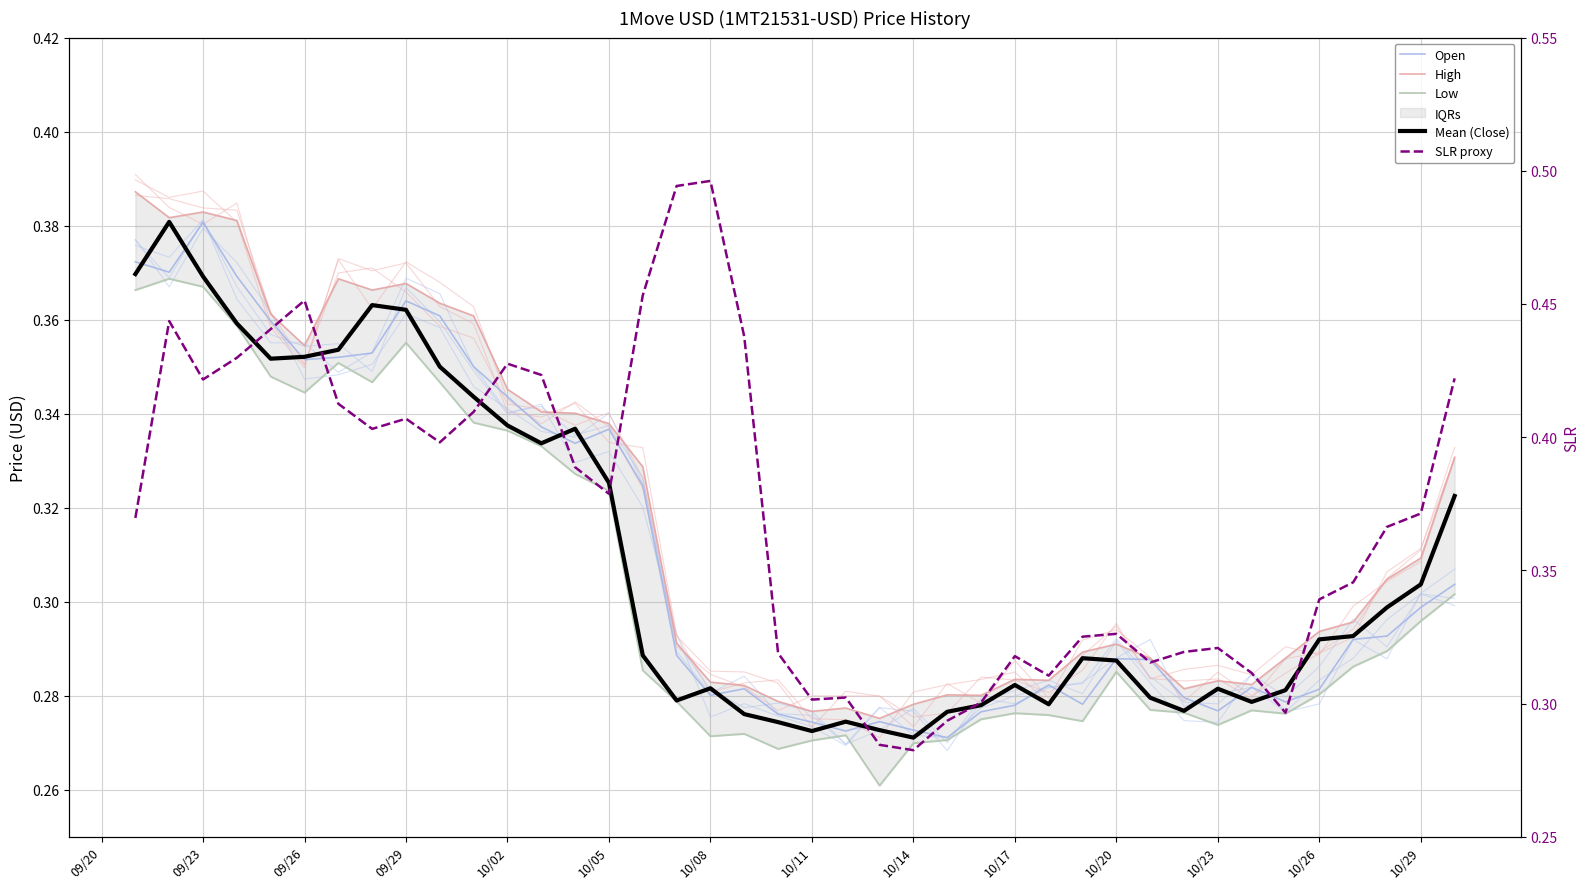

Is it true that Open equals 0.3 at 16?

True